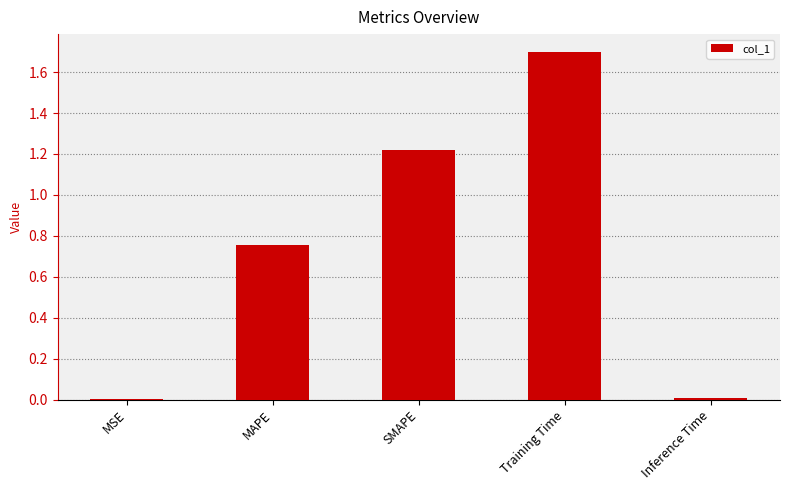

Approximately how many times larger is the value at MAPE compared to SMAPE?

0.6